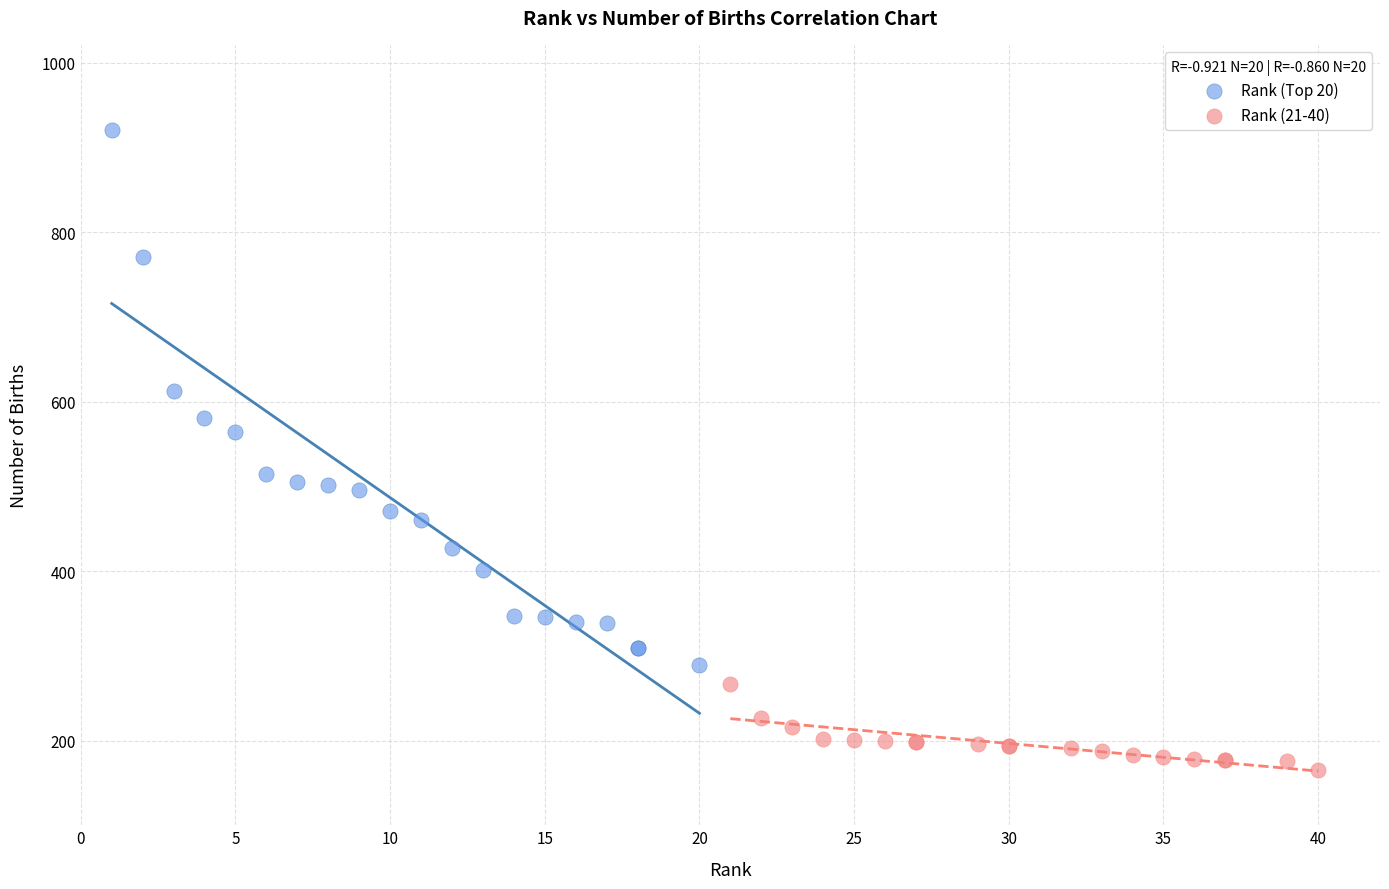

Which series has the widest spread of Y values?

Rank (Top 20)